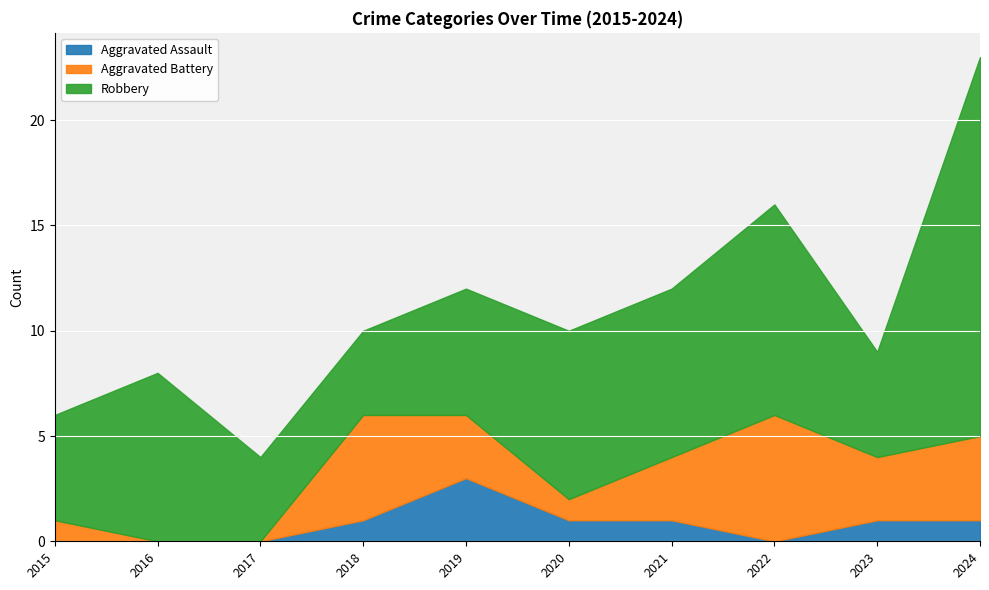

Rank the categories by Robbery value from highest to lowest.

2024, 2022, 2016, 2020, 2021, 2019, 2015, 2023, 2017, 2018